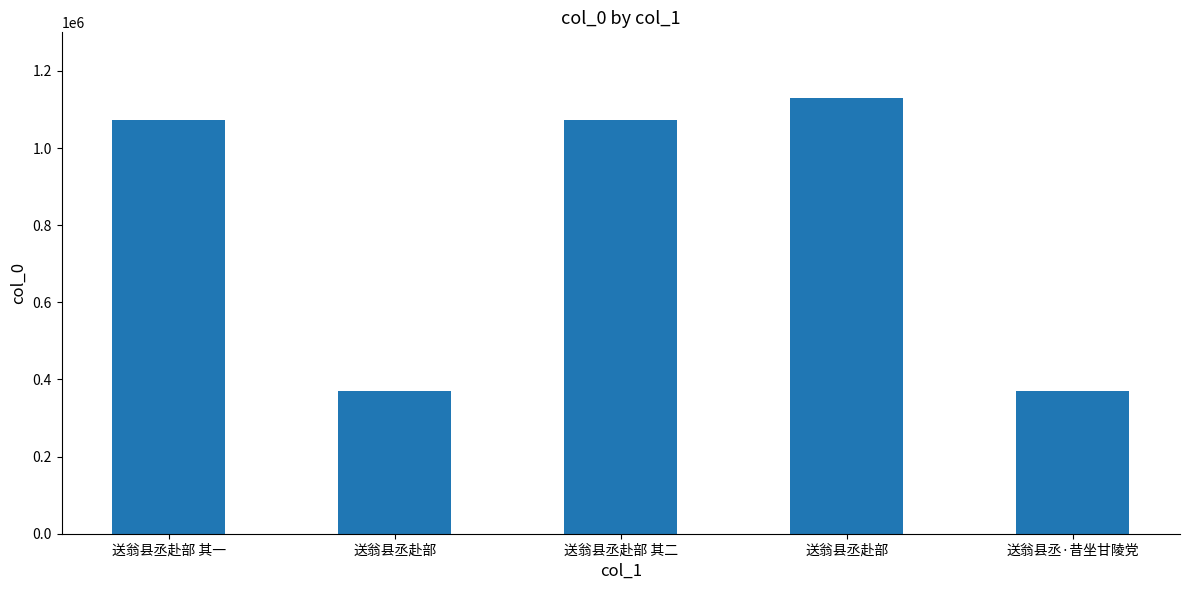

Reading left to right, list all the values displayed in this chart.

1071996	369751	1071997	1130612	369665